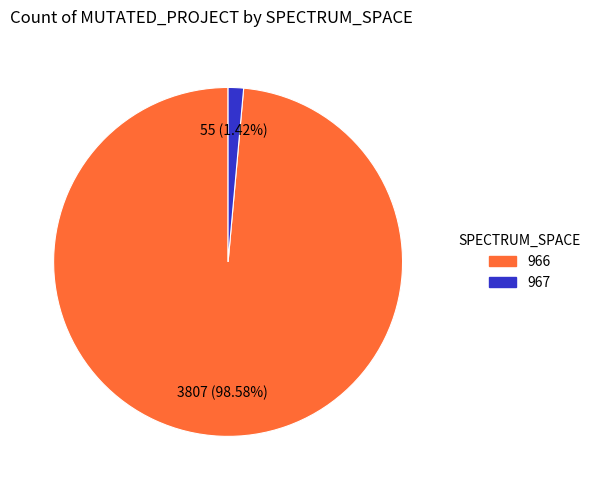

Is there a majority slice in this chart?

Yes